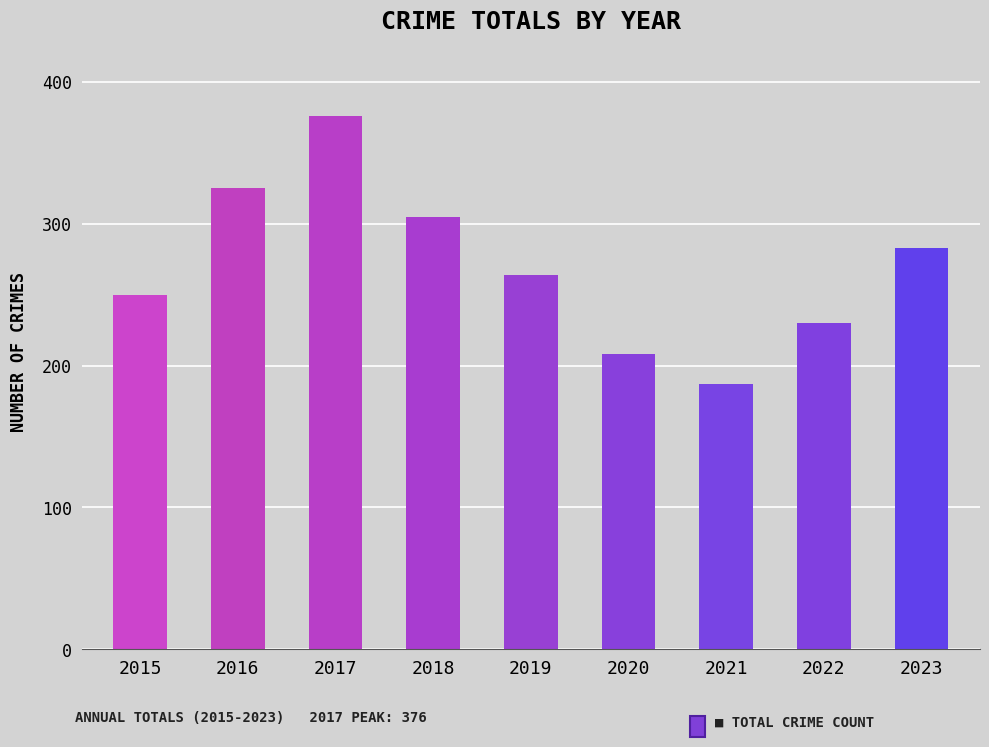

Where is the data nearest to the value 281?

2023